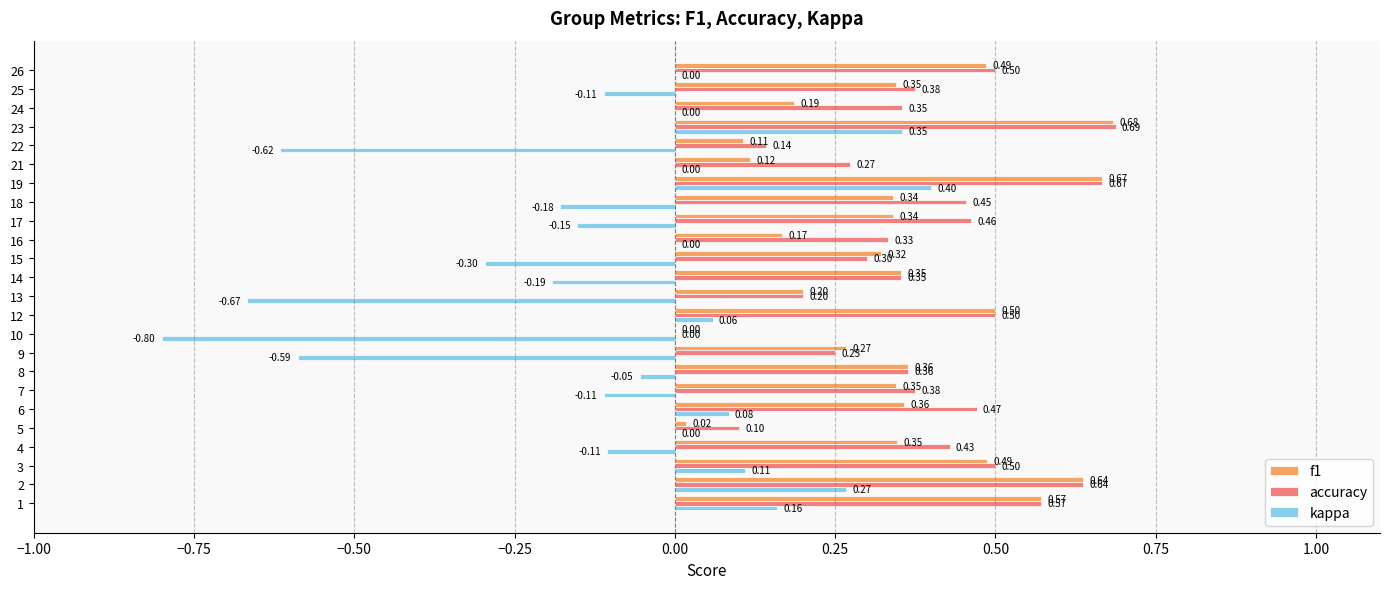

What is the spread (max minus min) of values at 21?

0.3